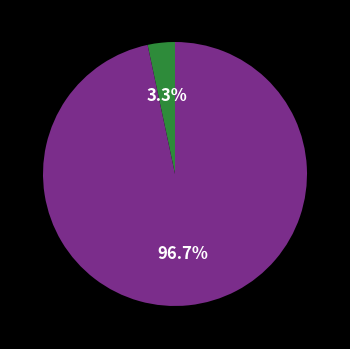

Is there any slice that represents more than half of the pie?

Yes